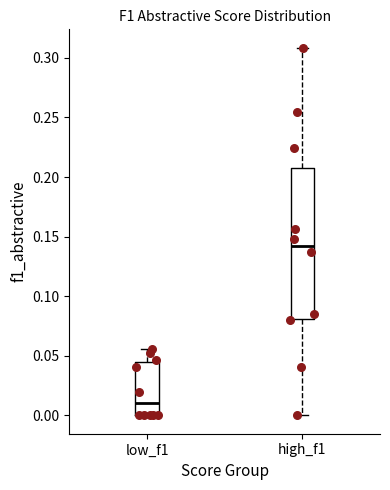

Which box is the tallest, from its lower edge to its upper edge?

high_f1